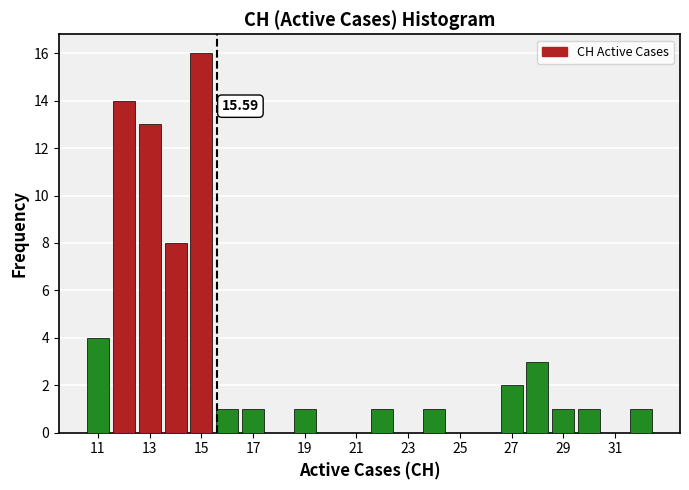

Over which range of the x-axis is the bar tallest?

14.5 to 15.5